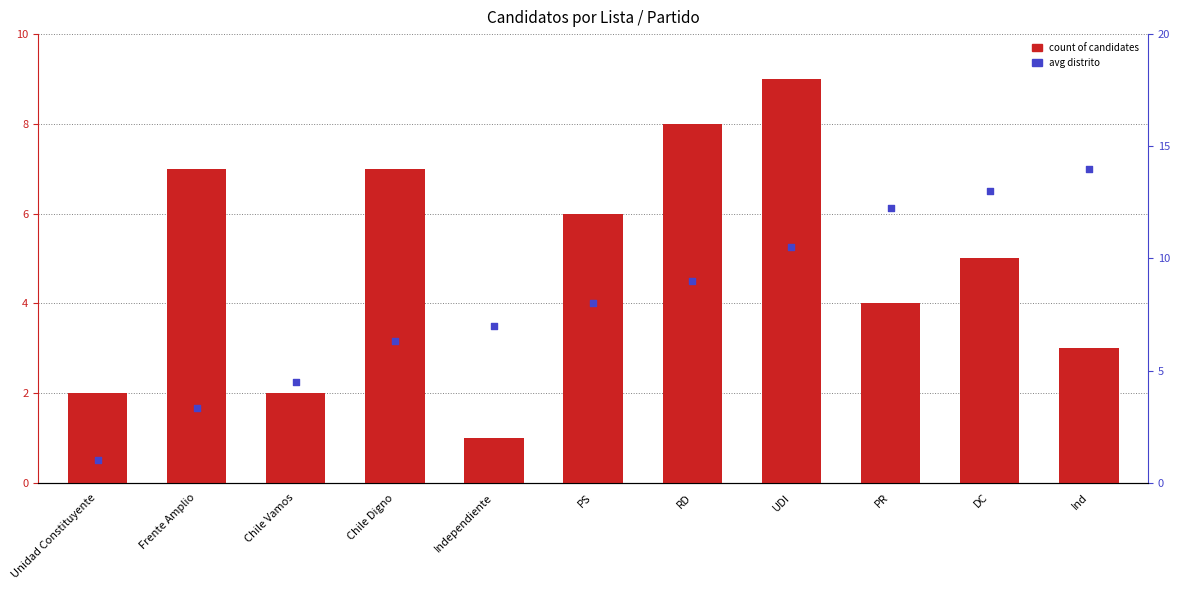

At how many categories does at least one series exceed 3?

10